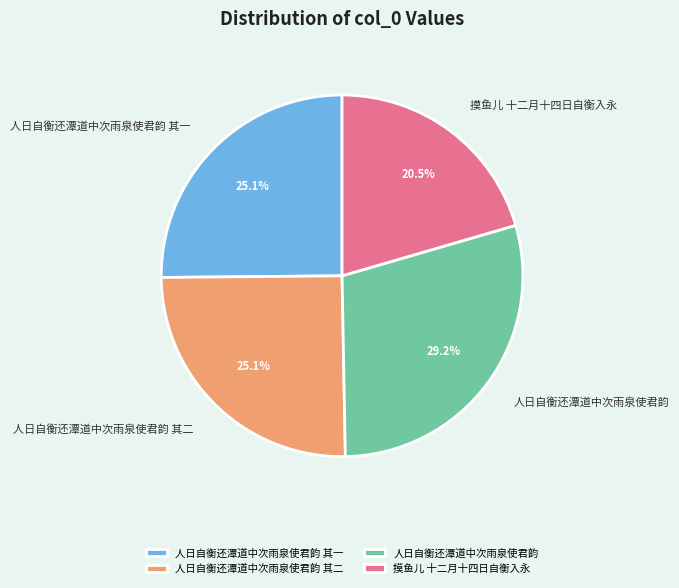

Which category has the biggest portion of the pie?

人日自衡还潭道中次雨泉使君韵